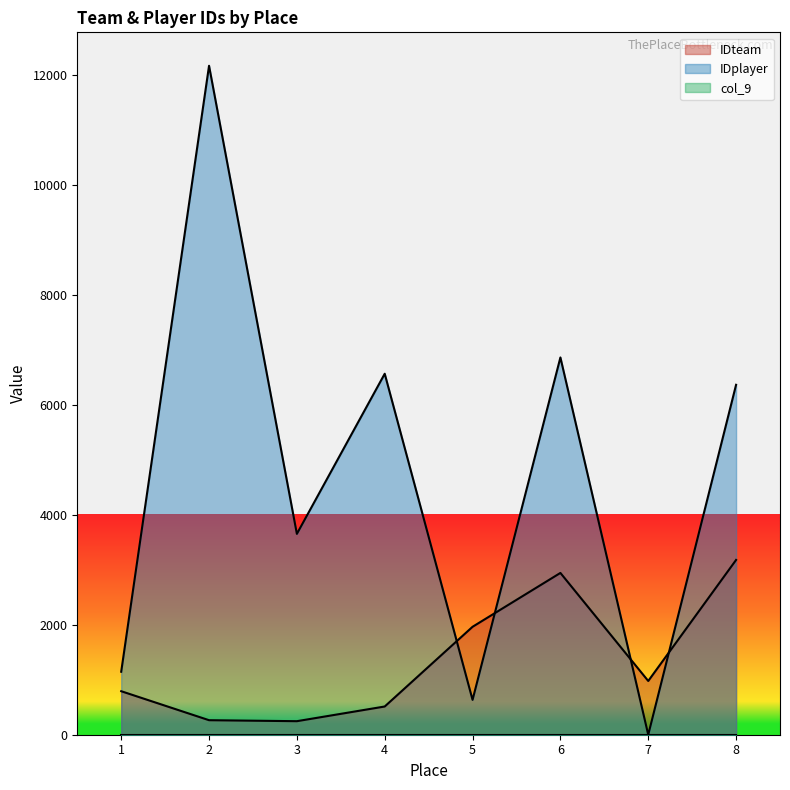

At which label does IDplayer first exceed 6361?

2